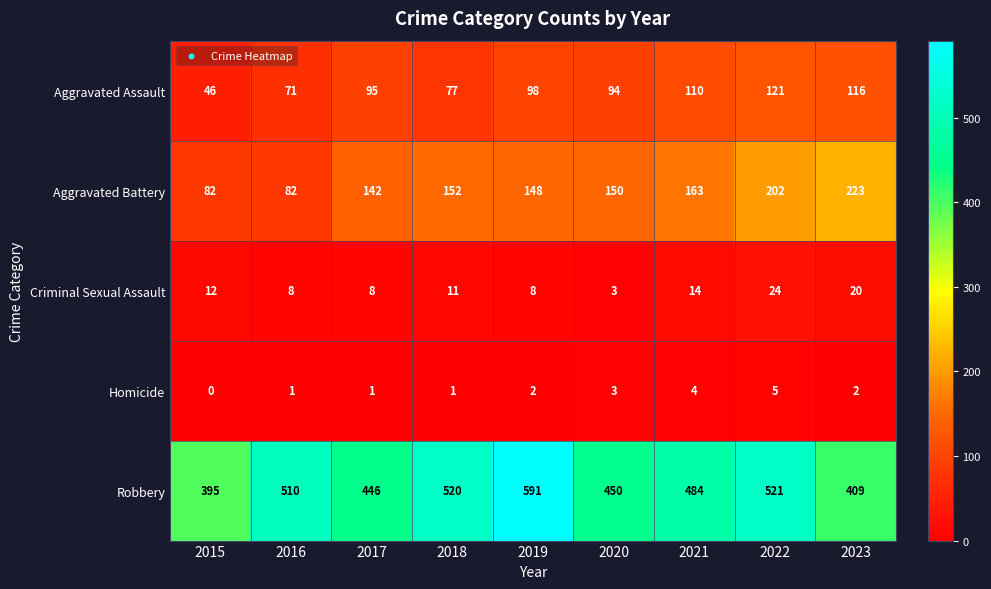

What value does the Criminal Sexual Assault series have at 2021, to the nearest 5?

15